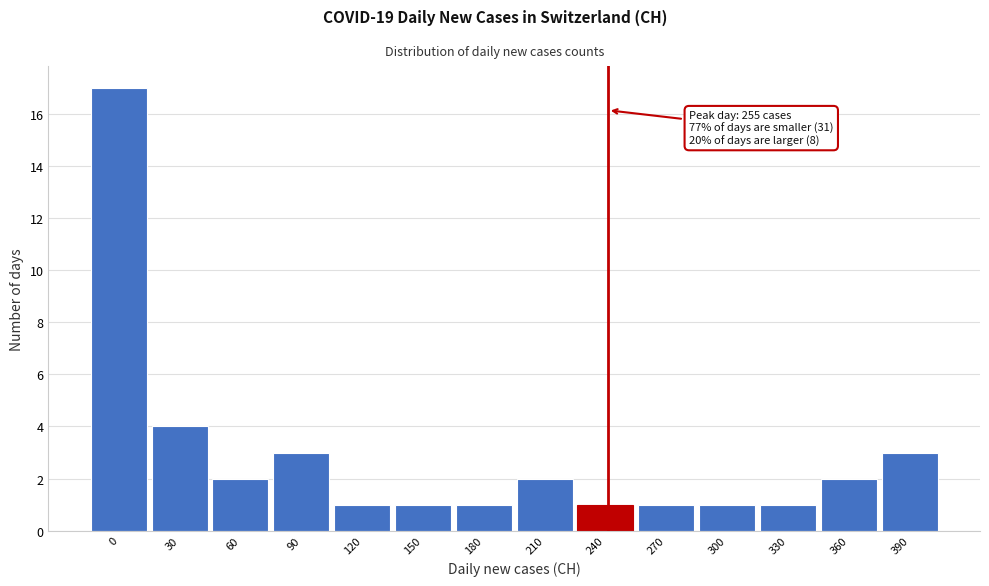

Reading left to right, what are all the values shown in this chart?

17	4	2	3	1	1	1	2	1	1	1	1	2	3